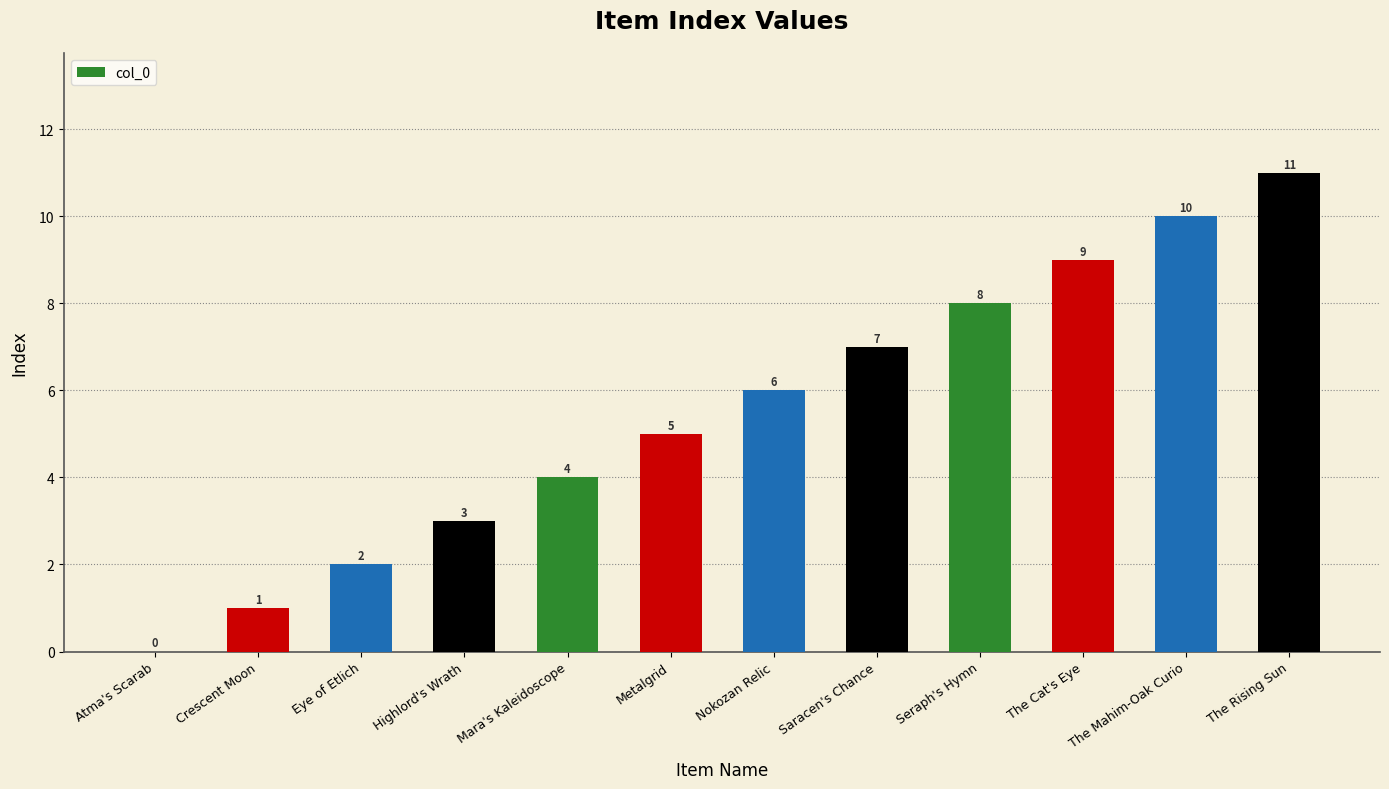

Reading left to right, transcribe all the data shown in this chart.

0	1	2	3	4	5	6	7	8	9	10	11